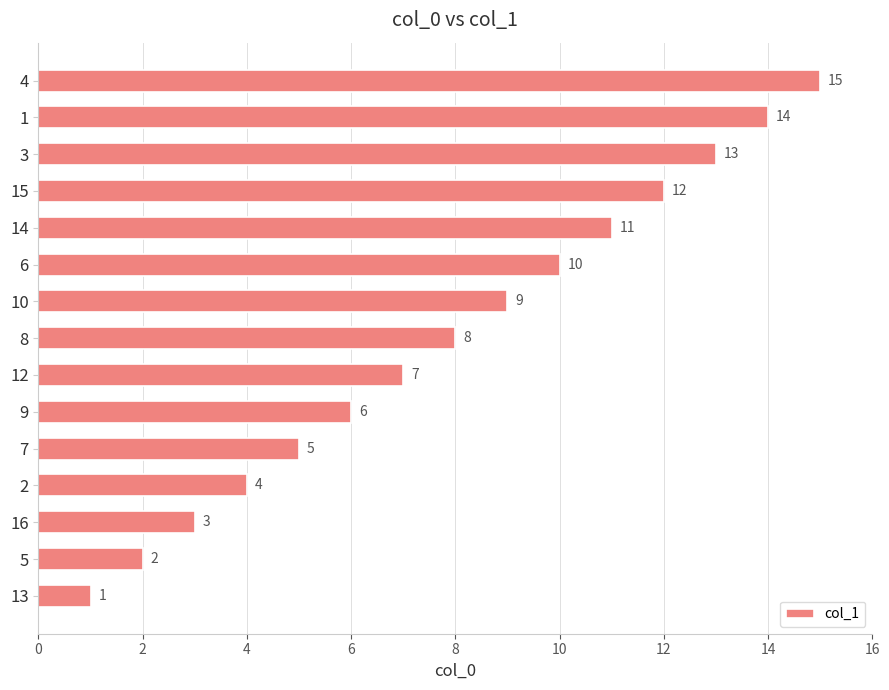

What is the average value?

8